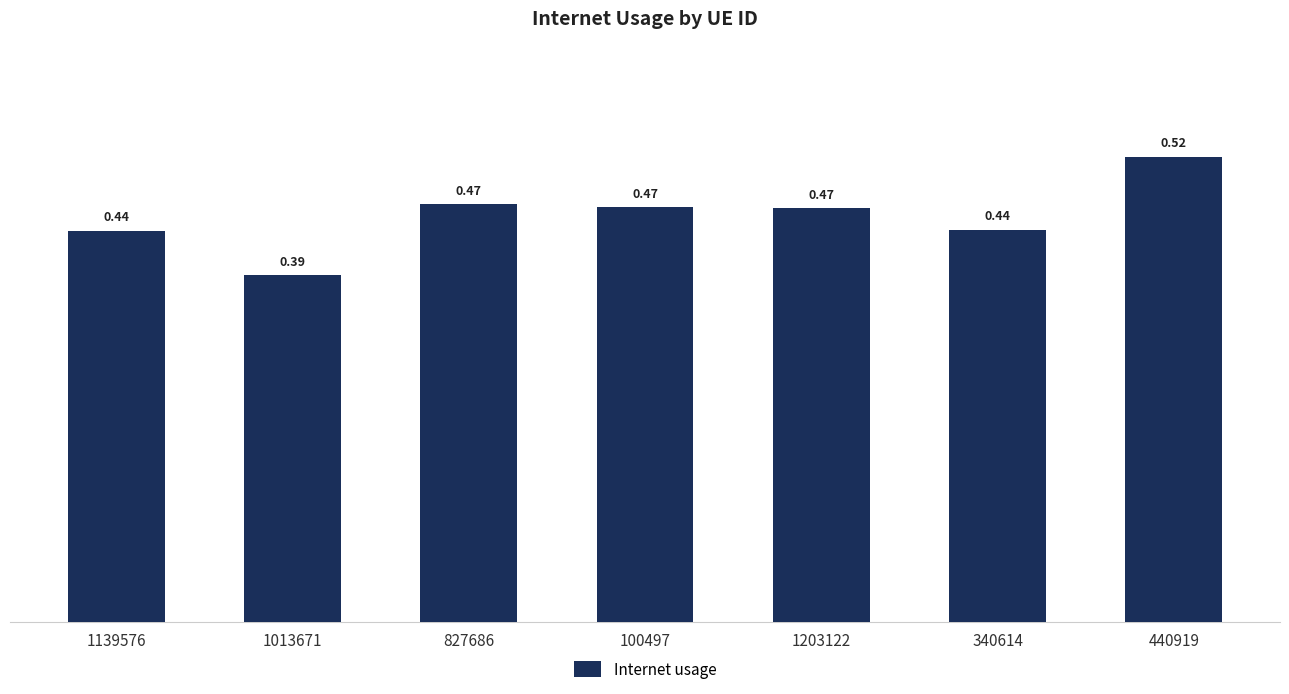

Does the chart contain stacked bars?

No